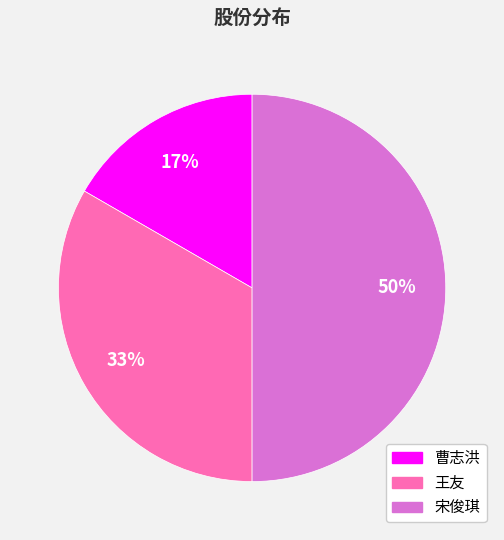

Rank the categories by value from lowest to highest.

曹志洪, 王友, 宋俊琪